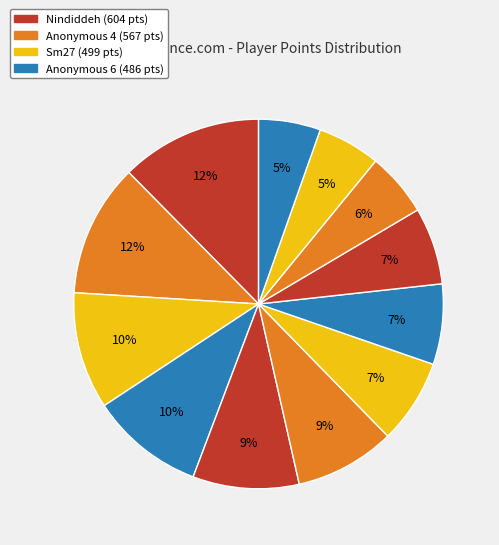

How many segments does this pie chart have?

12